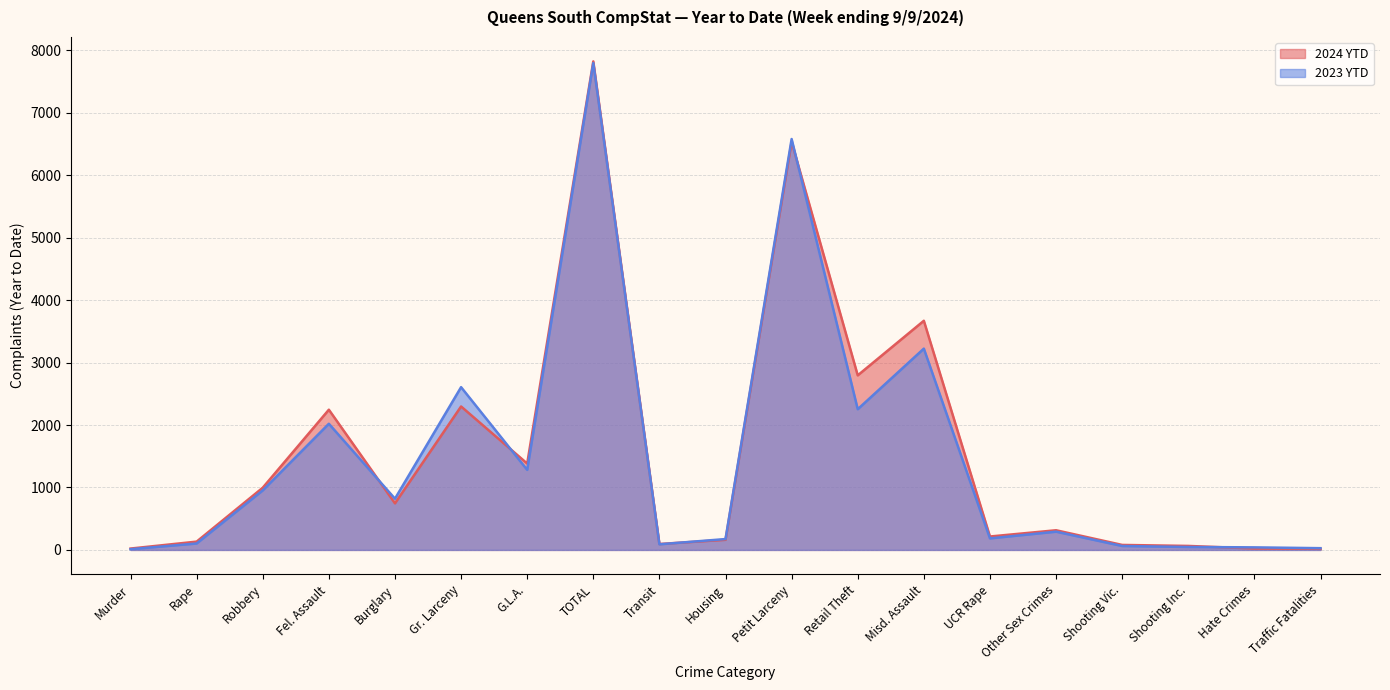

What is the total value across all series at Burglary?

1566